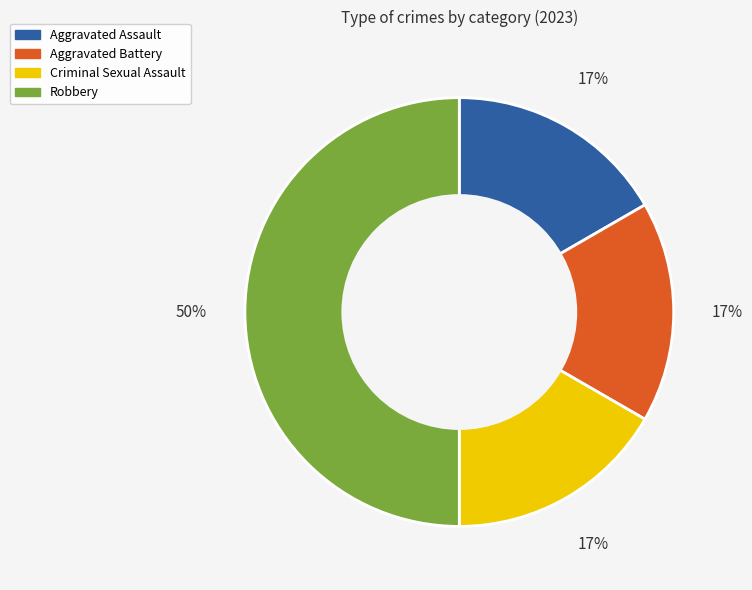

What is the largest slice in the pie chart?

Robbery